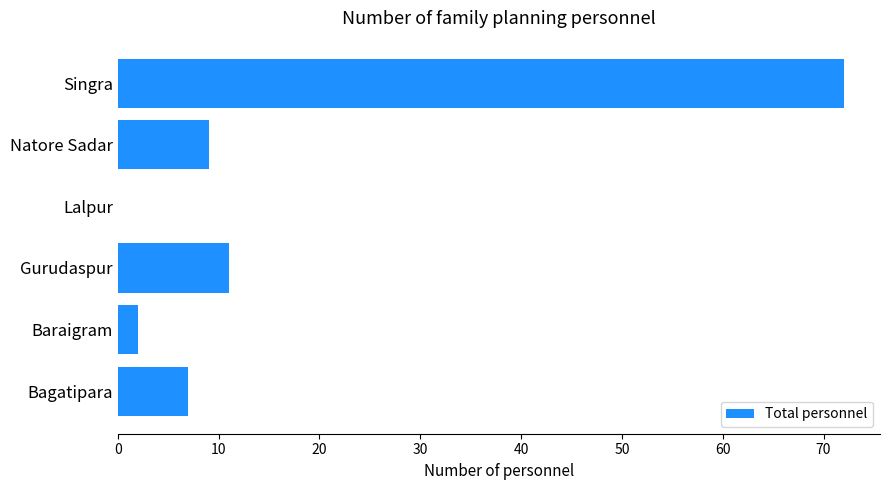

What is the change in value from Baraigram to Gurudaspur?

+9